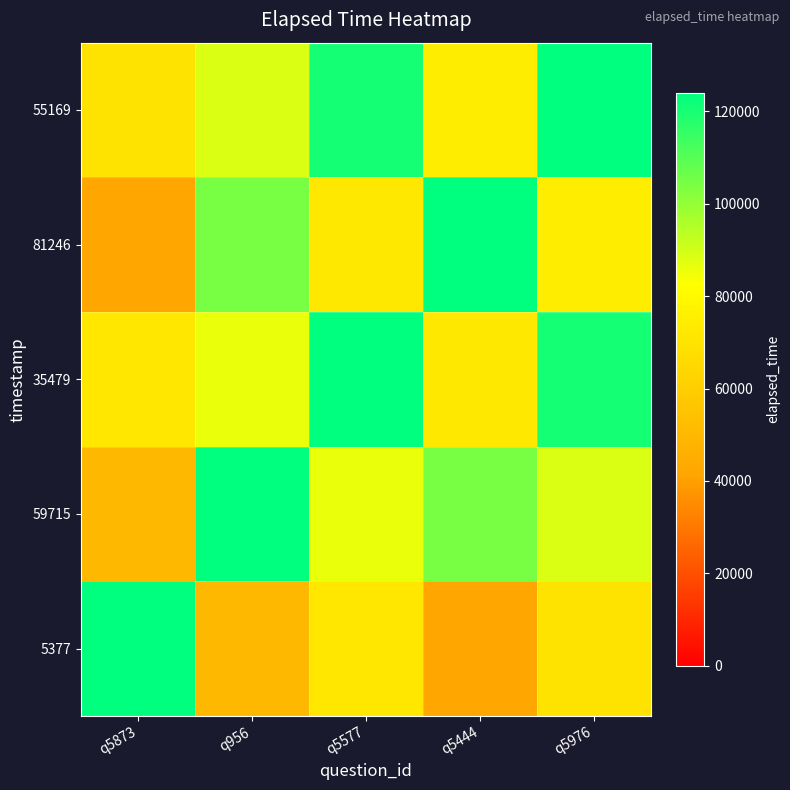

List the series in order of their peak value, lowest first.

5377, 59715, 35479, 81246, 55169